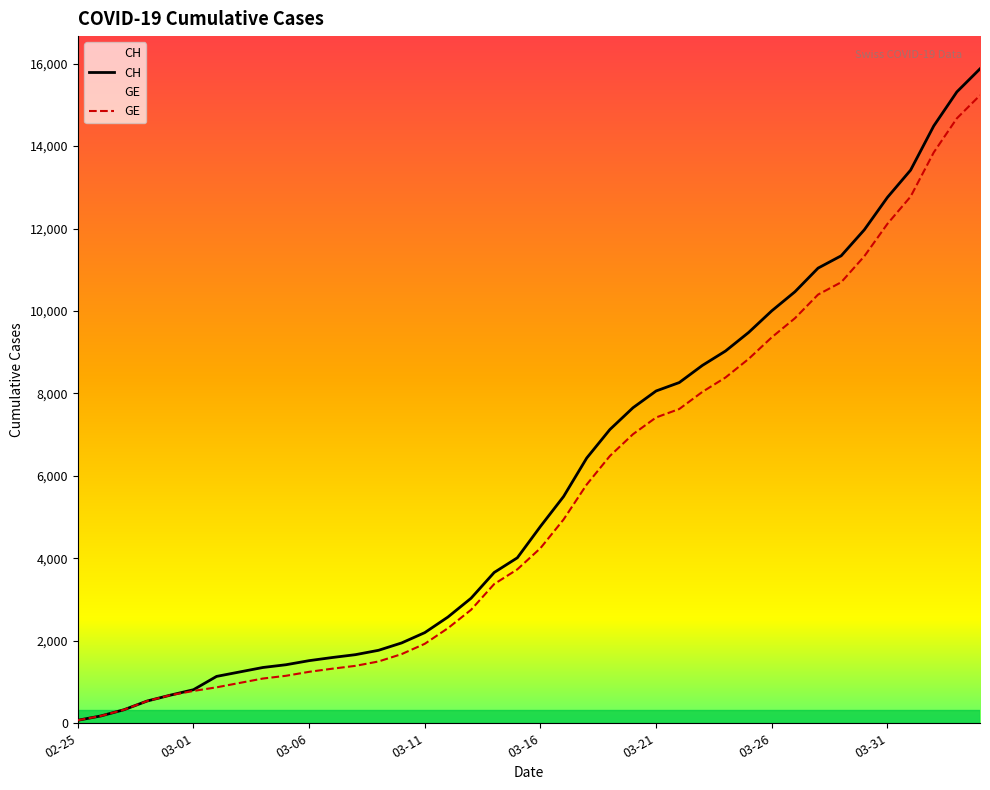

Which series has the widest spread of values?

CH